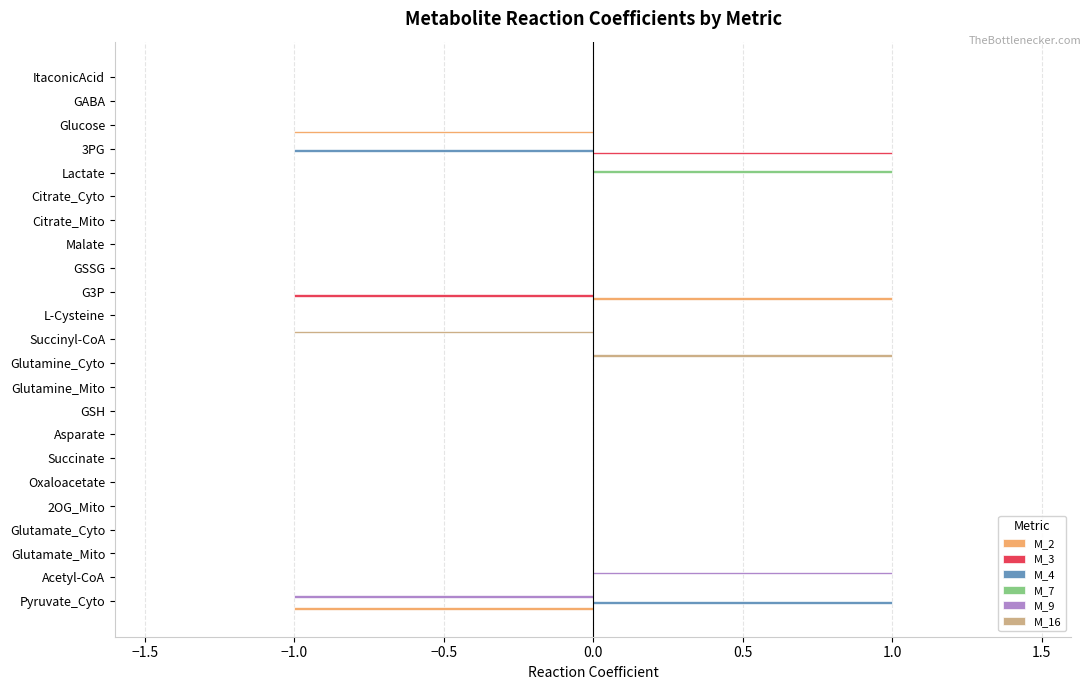

Count the M_7 values in the range 0 to 1.

23